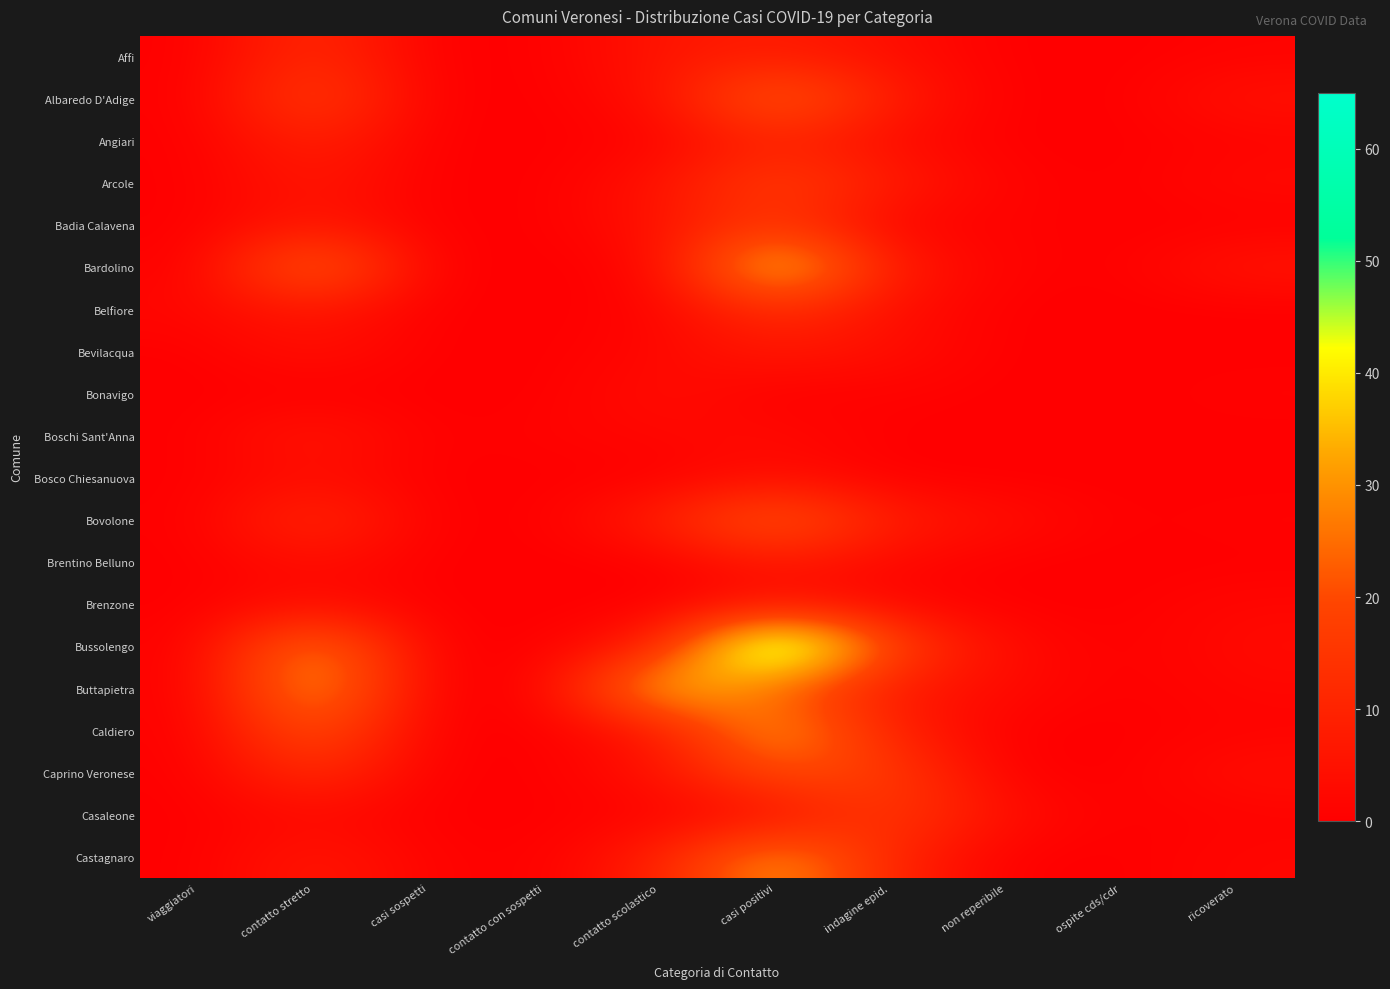

Which series has the largest total across all categories?

Bussolengo